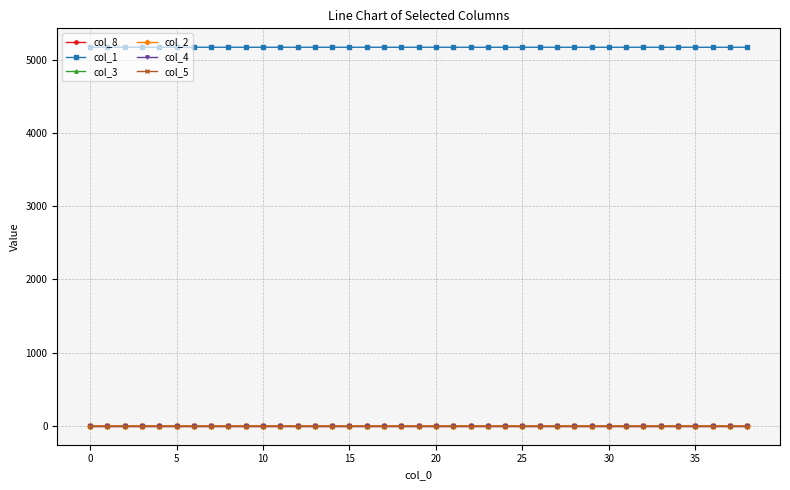

True or false: col_2 and col_5 intersect in this chart.

False